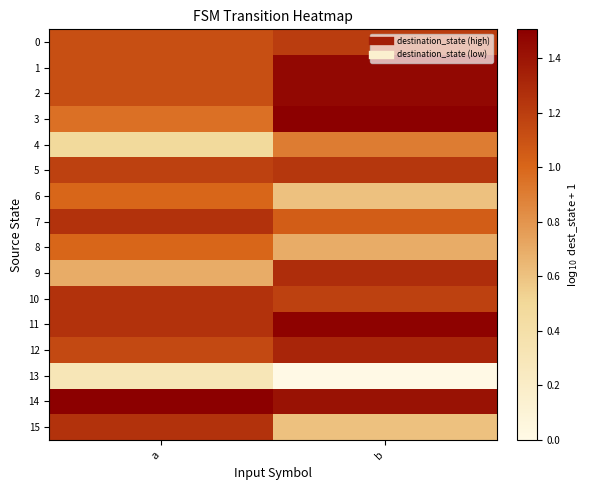

Reading left to right, transcribe all the data shown in this chart.

0: a=1.1	b=1.2
1: a=1.1	b=1.5
2: a=1.1	b=1.5
3: a=1.0	b=1.5
4: a=0.5	b=0.9
5: a=1.2	b=1.2
6: a=1.0	b=0.6
7: a=1.3	b=1.0
8: a=1.0	b=0.7
9: a=0.7	b=1.3
10: a=1.3	b=1.2
11: a=1.3	b=1.5
12: a=1.1	b=1.3
13: a=0.3	b=0.0
14: a=1.5	b=1.4
15: a=1.3	b=0.6